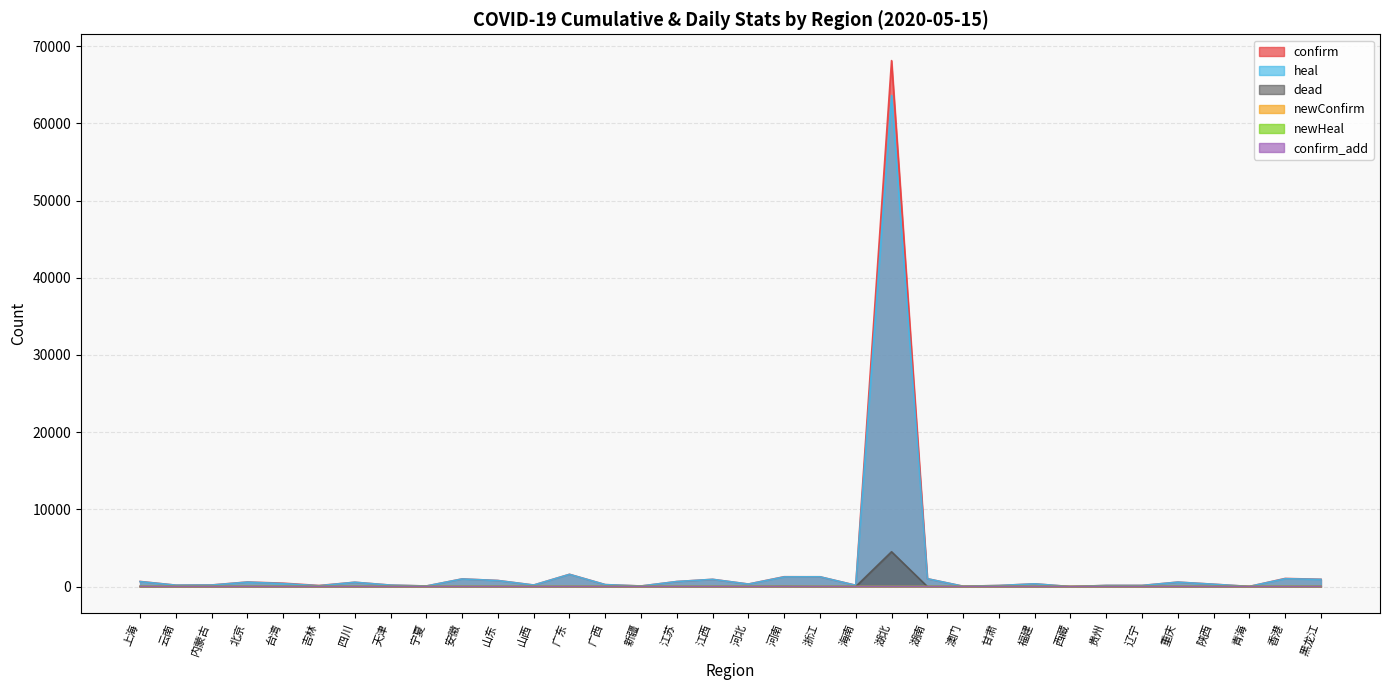

Reading left to right, what are all the values shown in this chart?

confirm: 上海=665	云南=185	内蒙古=209	北京=593	台湾=440	吉林=140	四川=561	天津=191	宁夏=75	安徽=991	山东=788	山西=198	广东=1589	广西=254	新疆=76	江苏=653	江西=937	河北=328	河南=1276	浙江=1268	海南=169	湖北=68134	湖南=1019	澳门=45	甘肃=139	福建=356	西藏=1	贵州=147	辽宁=149	重庆=579	陕西=308	青海=18	香港=1052	黑龙江=945
heal: 上海=640	云南=183	内蒙古=196	北京=576	台湾=387	吉林=108	四川=558	天津=187	宁夏=75	安徽=985	山东=780	山西=198	广东=1579	广西=252	新疆=73	江苏=653	江西=936	河北=321	河南=1254	浙江=1267	海南=162	湖北=63616	湖南=1015	澳门=43	甘肃=137	福建=355	西藏=1	贵州=145	辽宁=144	重庆=573	陕西=301	青海=18	香港=1019	黑龙江=931
dead: 上海=7	云南=2	内蒙古=1	北京=9	台湾=7	吉林=1	四川=3	天津=3	宁夏=0	安徽=6	山东=7	山西=0	广东=8	广西=2	新疆=3	江苏=0	江西=1	河北=6	河南=22	浙江=1	海南=6	湖北=4512	湖南=4	澳门=0	甘肃=2	福建=1	西藏=0	贵州=2	辽宁=2	重庆=6	陕西=3	青海=0	香港=4	黑龙江=13
newConfirm: 上海=5	云南=0	内蒙古=0	北京=0	台湾=0	吉林=2	四川=0	天津=0	宁夏=0	安徽=0	山东=0	山西=0	广东=0	广西=0	新疆=0	江苏=0	江西=0	河北=0	河南=0	浙江=0	海南=1	湖北=0	湖南=0	澳门=0	甘肃=0	福建=0	西藏=0	贵州=0	辽宁=0	重庆=0	陕西=0	青海=0	香港=1	黑龙江=0
newHeal: 上海=2	云南=0	内蒙古=2	北京=2	台湾=4	吉林=0	四川=0	天津=0	宁夏=0	安徽=0	山东=2	山西=0	广东=0	广西=0	新疆=0	江苏=0	江西=0	河北=0	河南=0	浙江=0	海南=0	湖北=0	湖南=0	澳门=0	甘肃=0	福建=0	西藏=0	贵州=0	辽宁=0	重庆=0	陕西=1	青海=0	香港=10	黑龙江=1
confirm_add: 上海=5	云南=0	内蒙古=0	北京=0	台湾=0	吉林=2	四川=0	天津=0	宁夏=0	安徽=0	山东=0	山西=0	广东=0	广西=0	新疆=0	江苏=0	江西=0	河北=0	河南=0	浙江=0	海南=1	湖北=0	湖南=0	澳门=0	甘肃=0	福建=0	西藏=0	贵州=0	辽宁=0	重庆=0	陕西=0	青海=0	香港=1	黑龙江=0